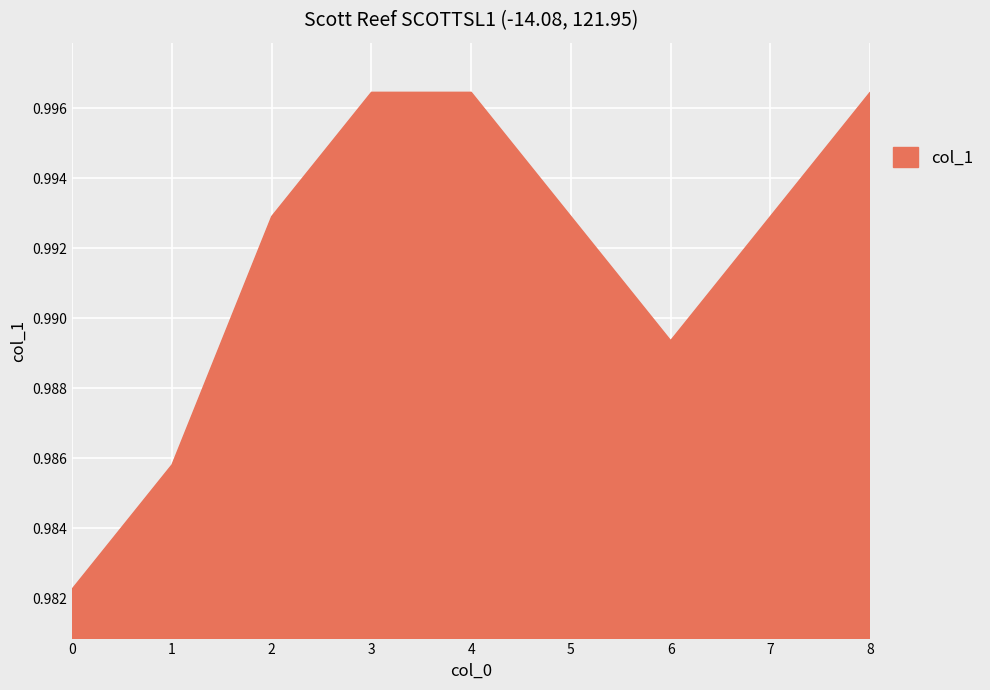

Which has a higher value, 6 or 3?

3